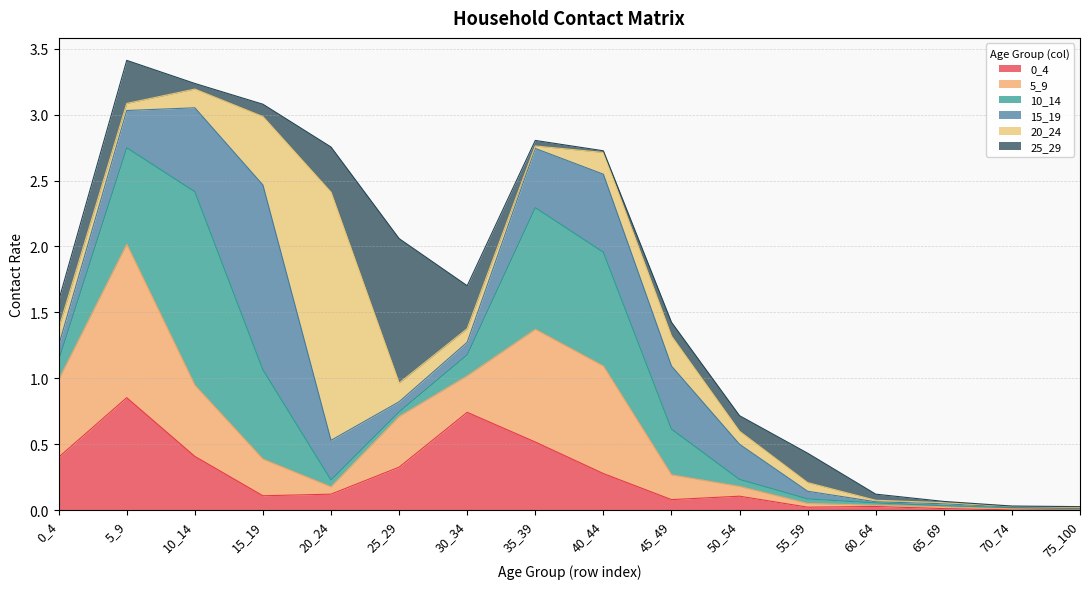

Which has a higher value, 50_54 or 35_39?

35_39